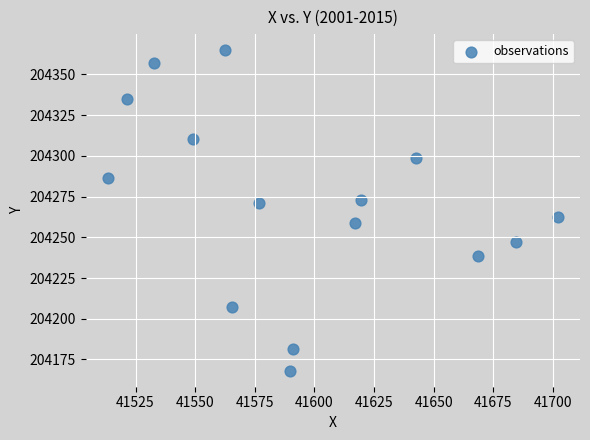

What is the range of X values (max minus min)?

188.4